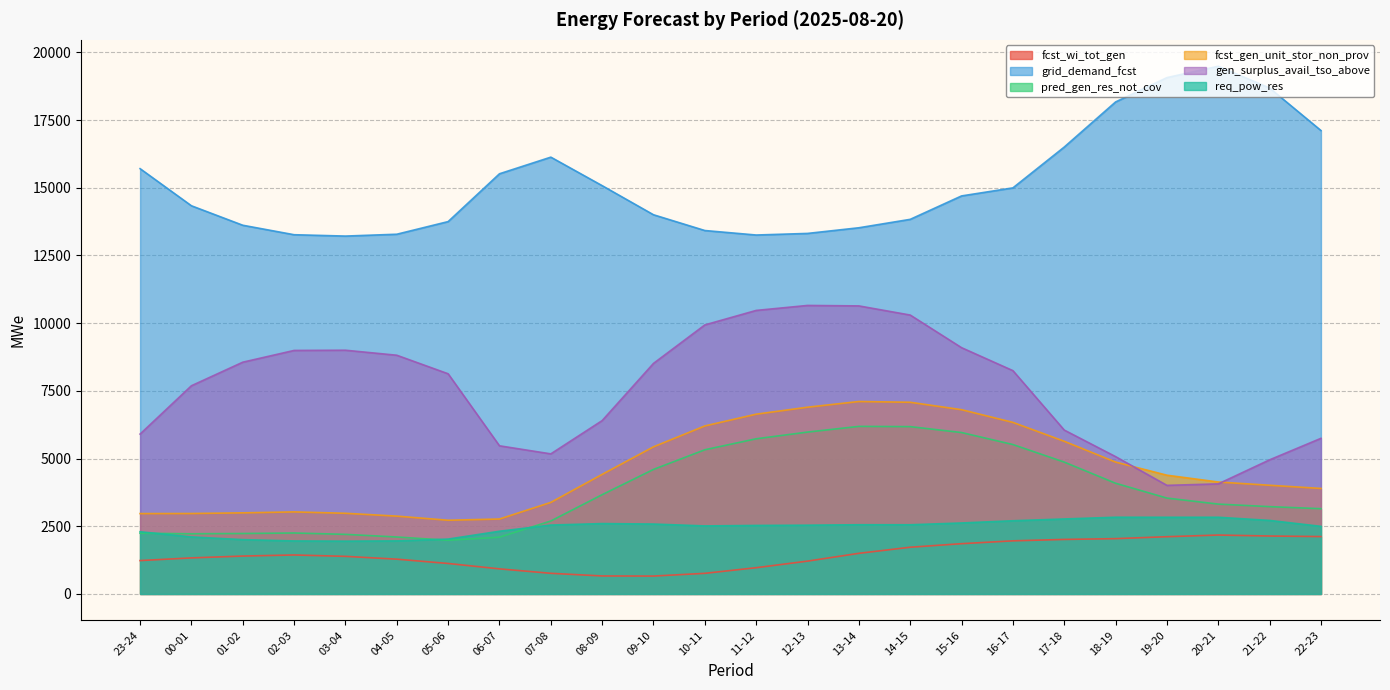

At which category does pred_gen_res_not_cov reach its first local peak?

02-03